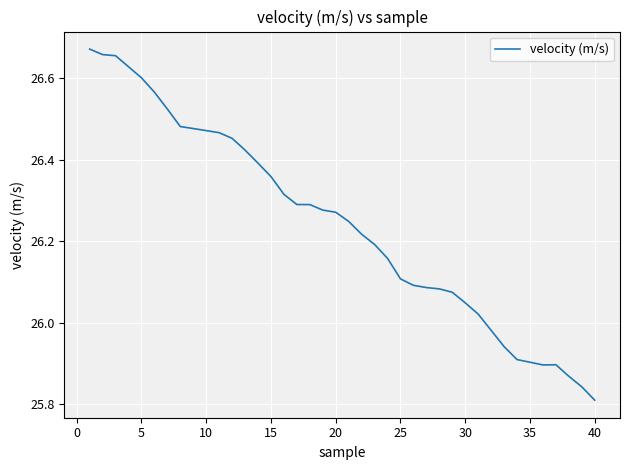

Is this an area chart (filled region under the line)?

No